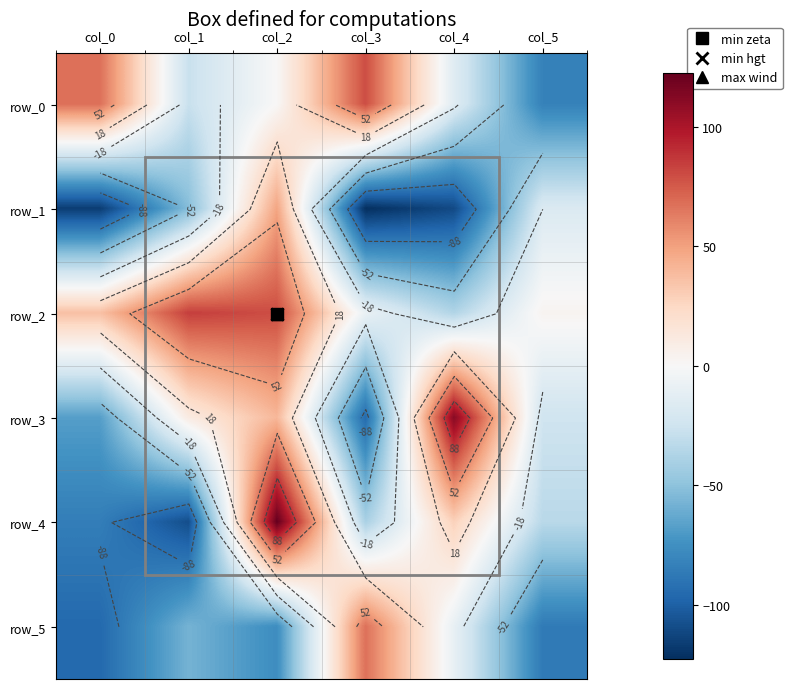

Which series has the largest total across all categories?

row_2